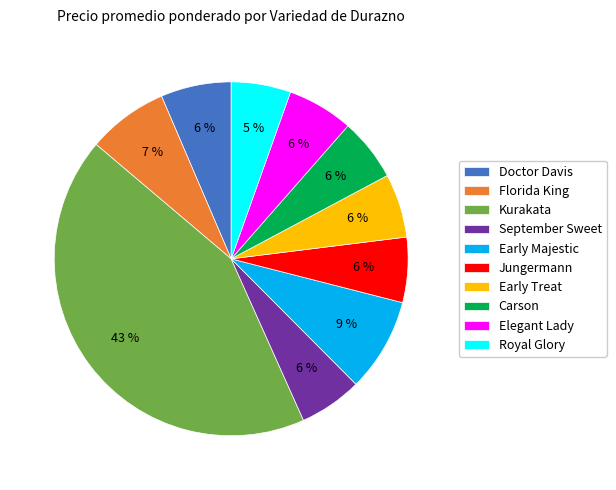

The Doctor Davis slice represents 13% of the pie. True or false?

False